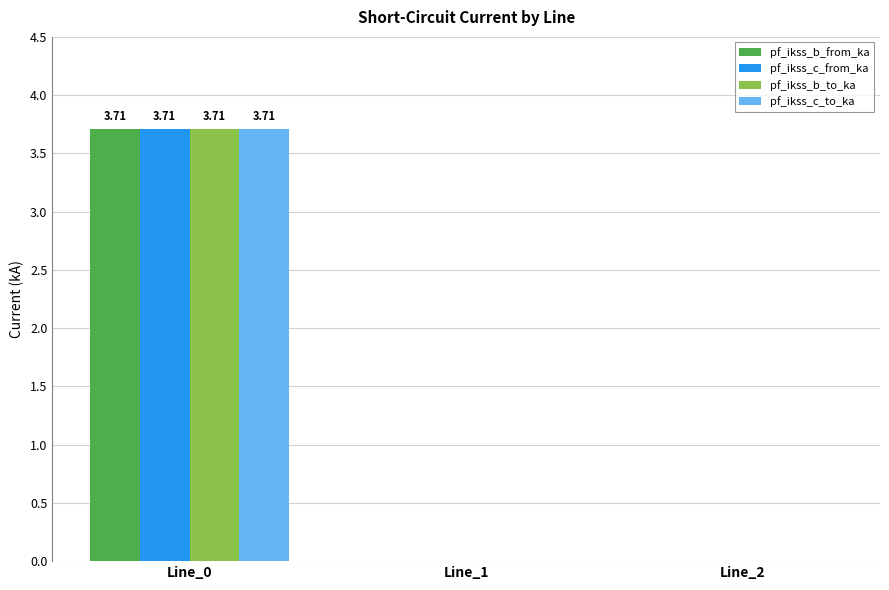

At which category is the sum across all series the highest?

Line_0